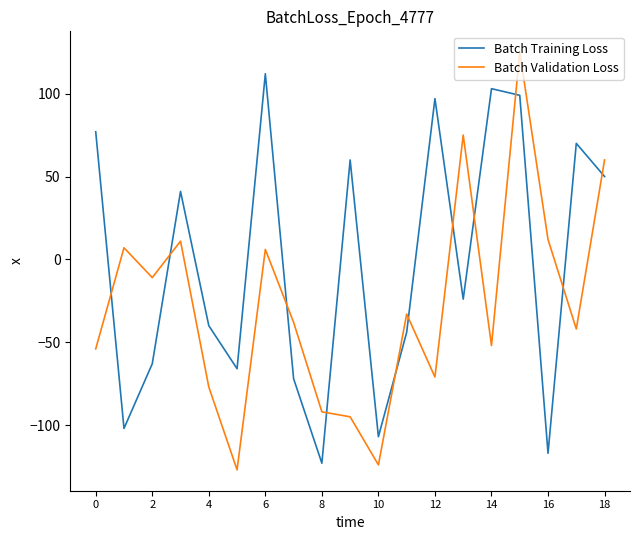

Does the chart have visible grid lines?

No